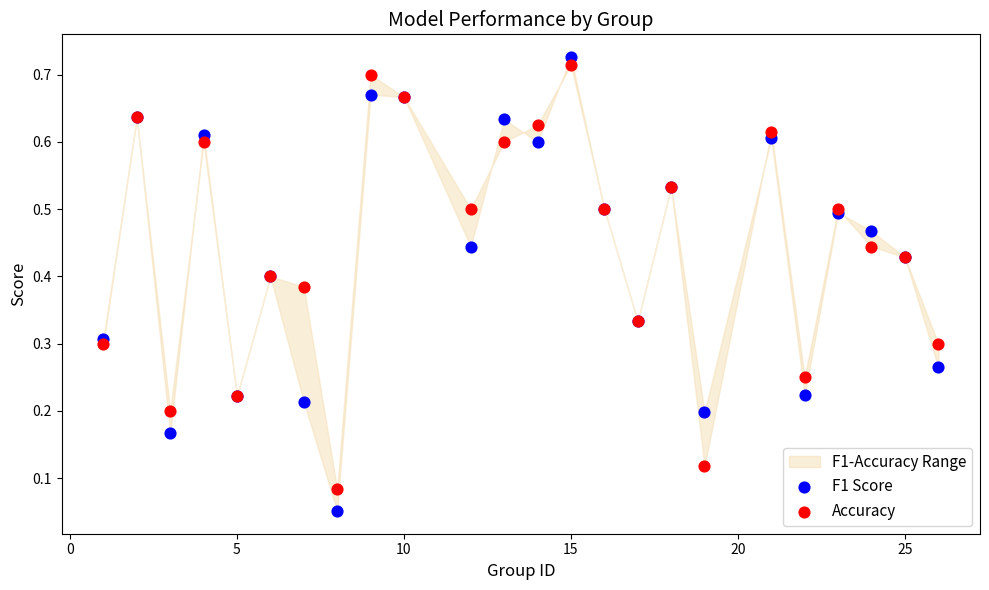

Which series contains the lowest Y value?

F1 Score